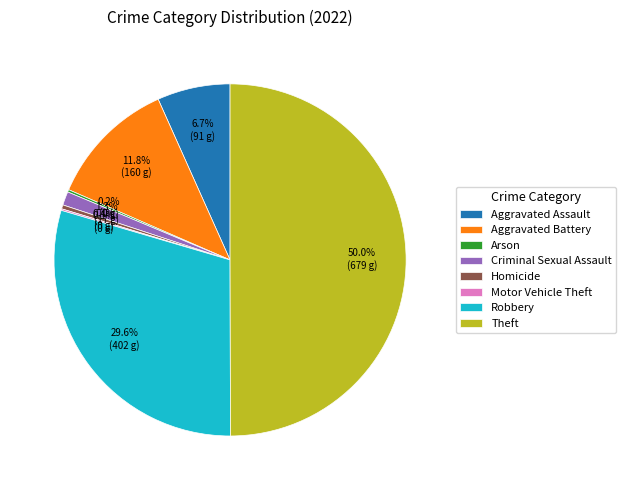

What is the largest slice in the pie chart?

Theft